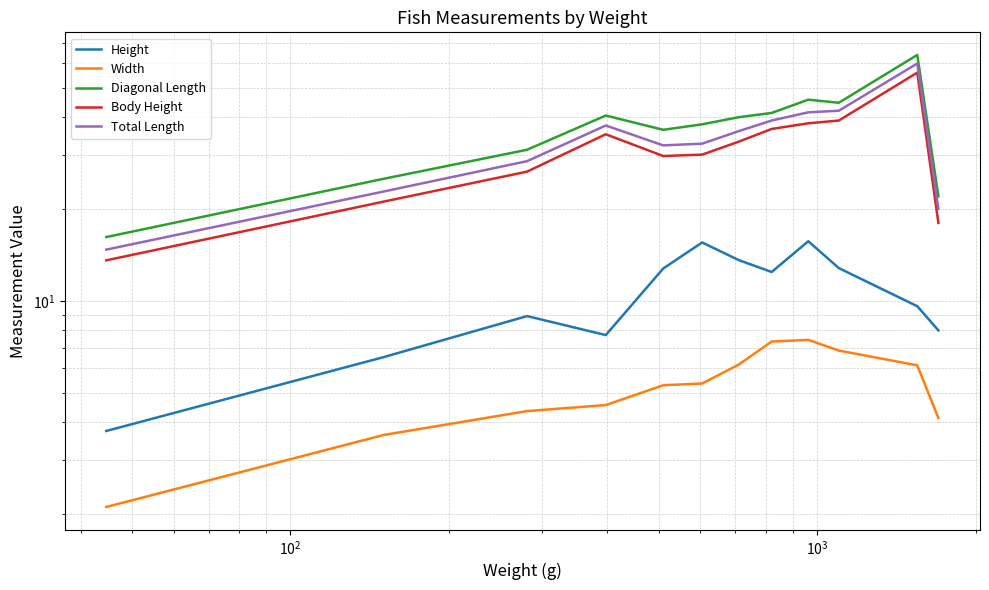

True or false: Height and Body Height cross at least once.

False